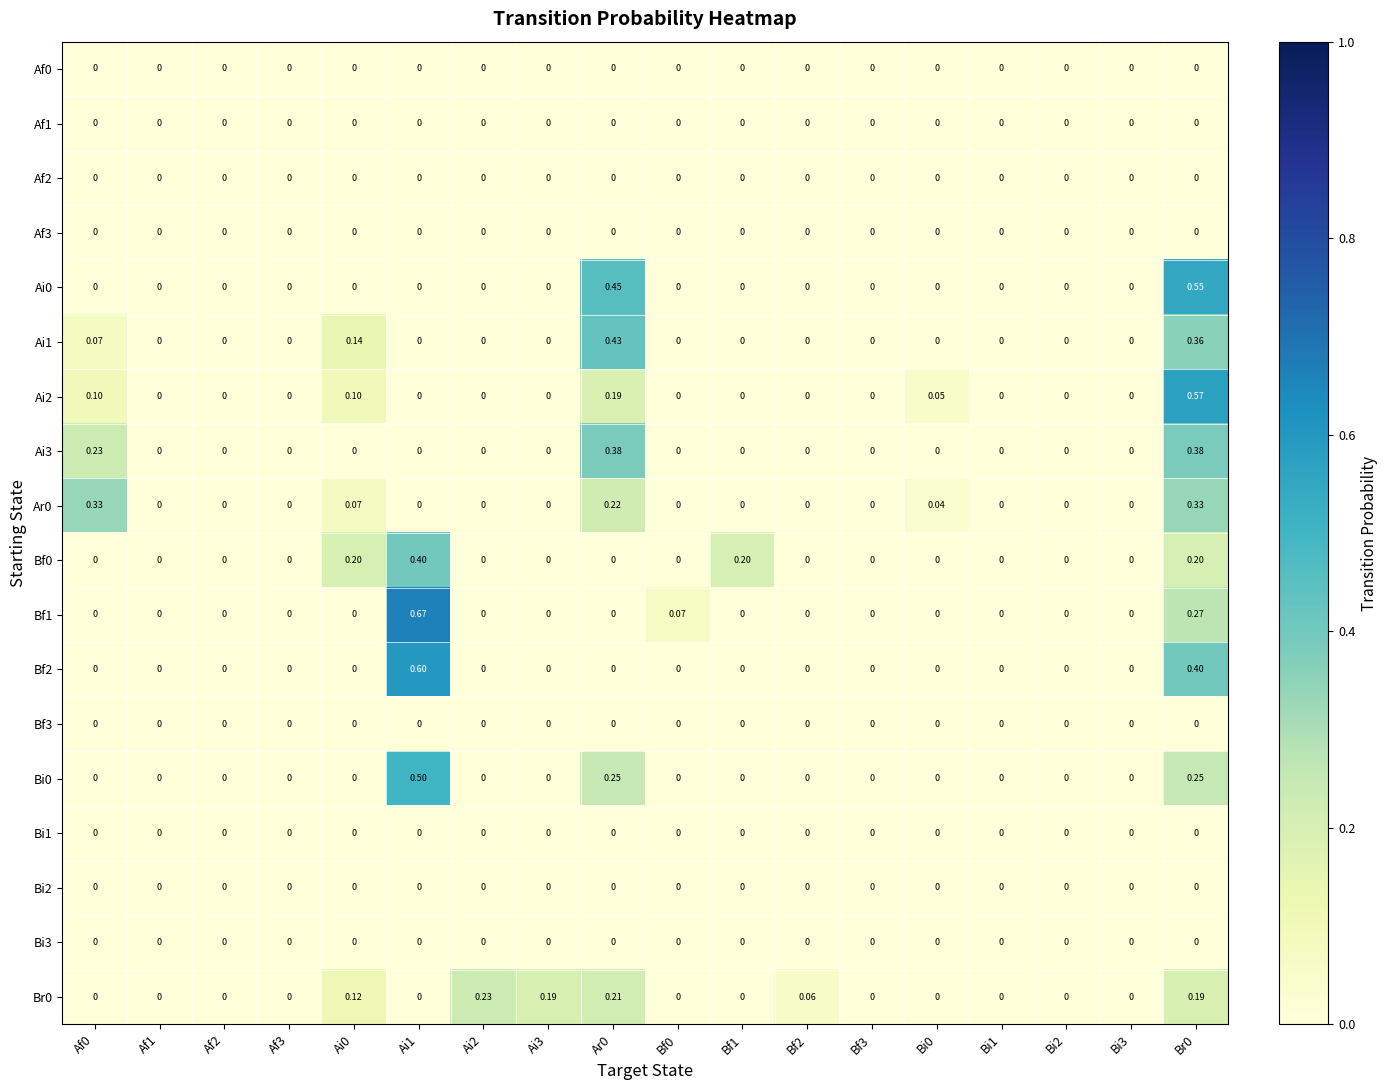

Count the number of data series in this chart.

18